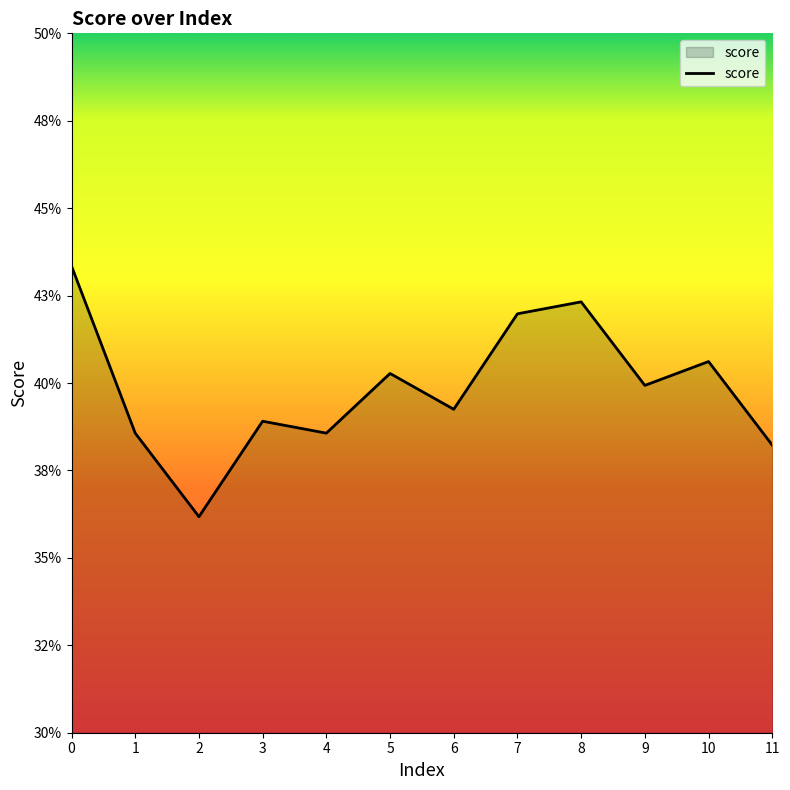

Where is the data nearest to the value 0?

2